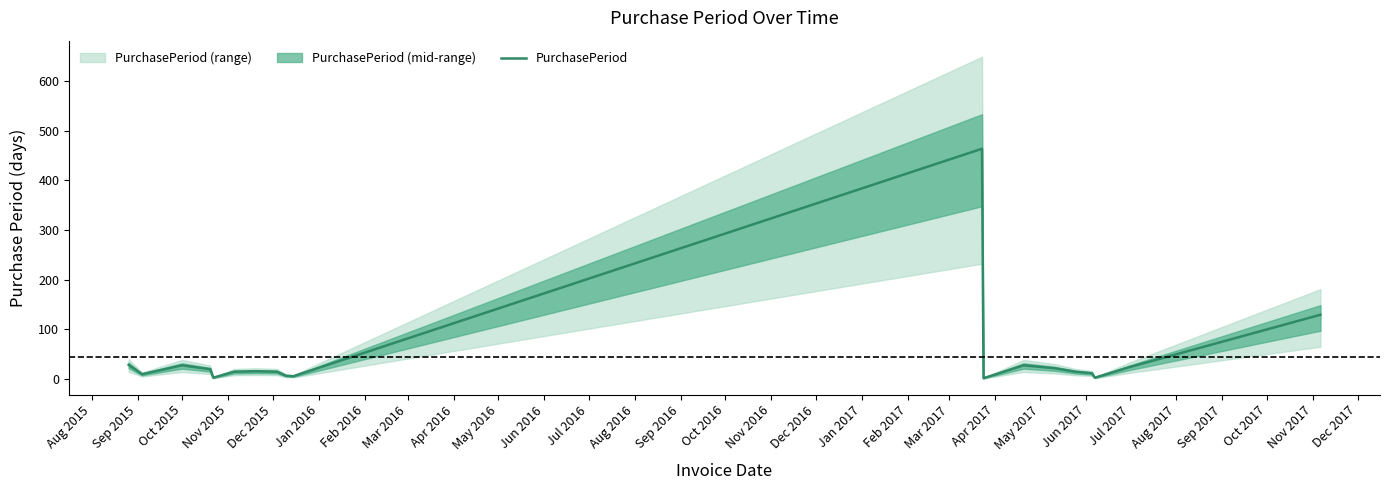

Is it true that the value at Oct 2016 is 18?

False